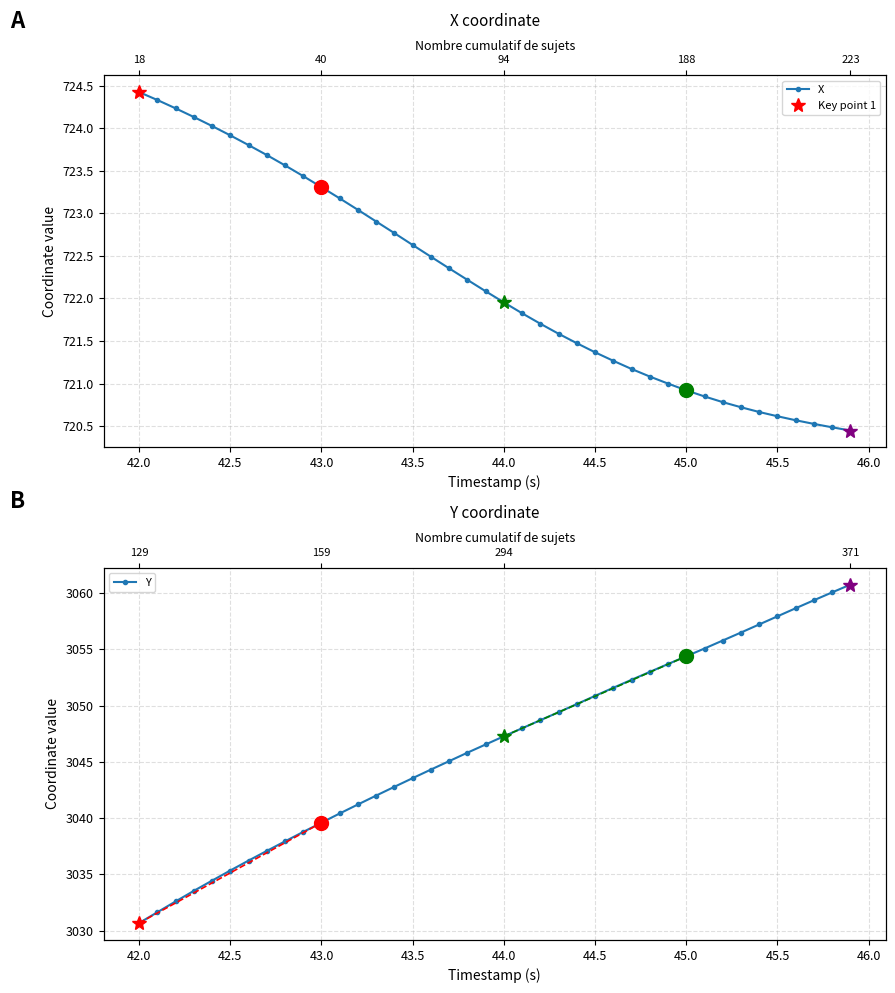

How many categories are shown in the chart?

40